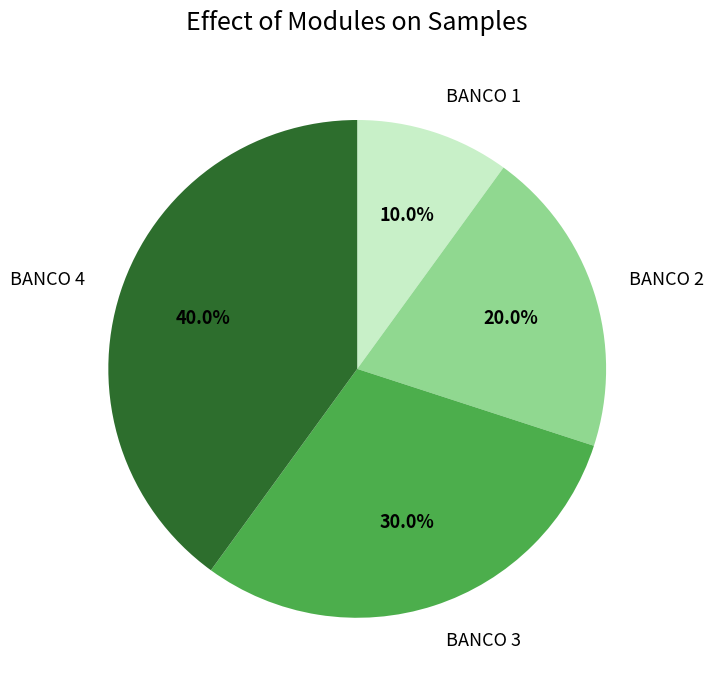

Rank the categories by value from highest to lowest.

BANCO 4, BANCO 3, BANCO 2, BANCO 1